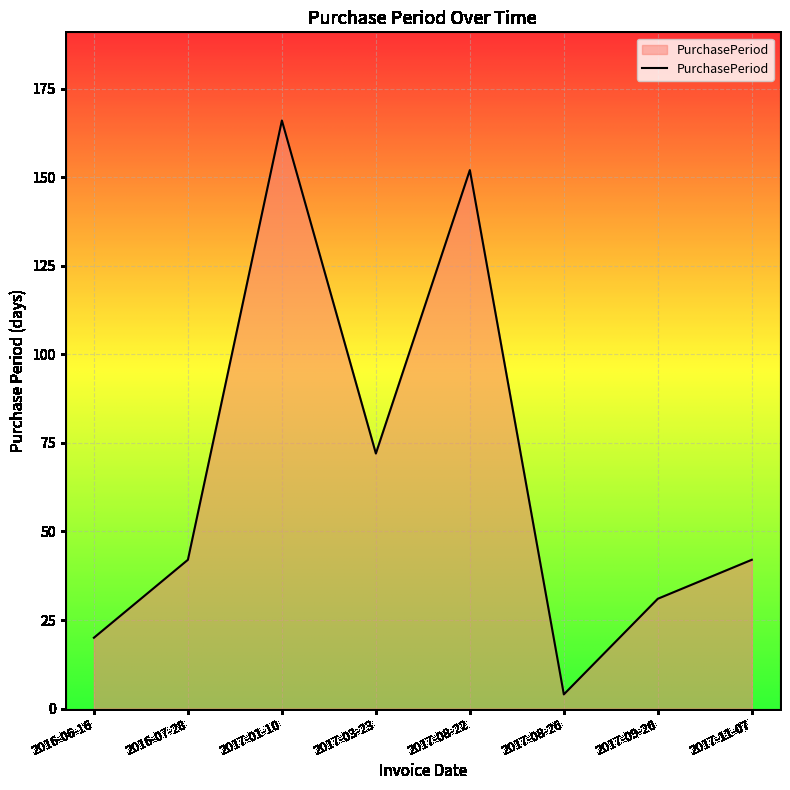

What is the minimum value shown in the chart?

4